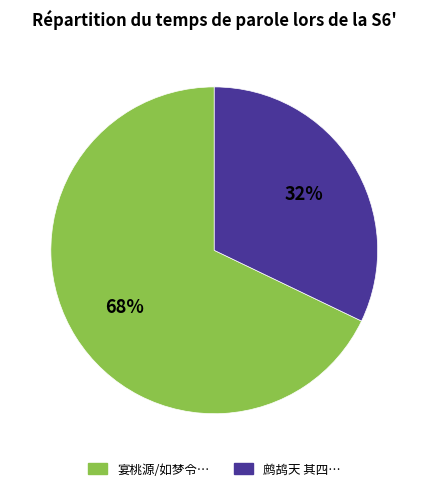

Does any single category account for the majority?

Yes